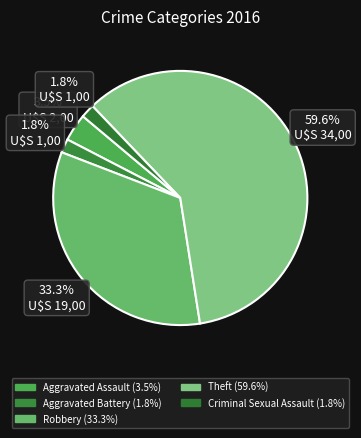

To the nearest percent, what portion does Criminal Sexual Assault represent?

2%